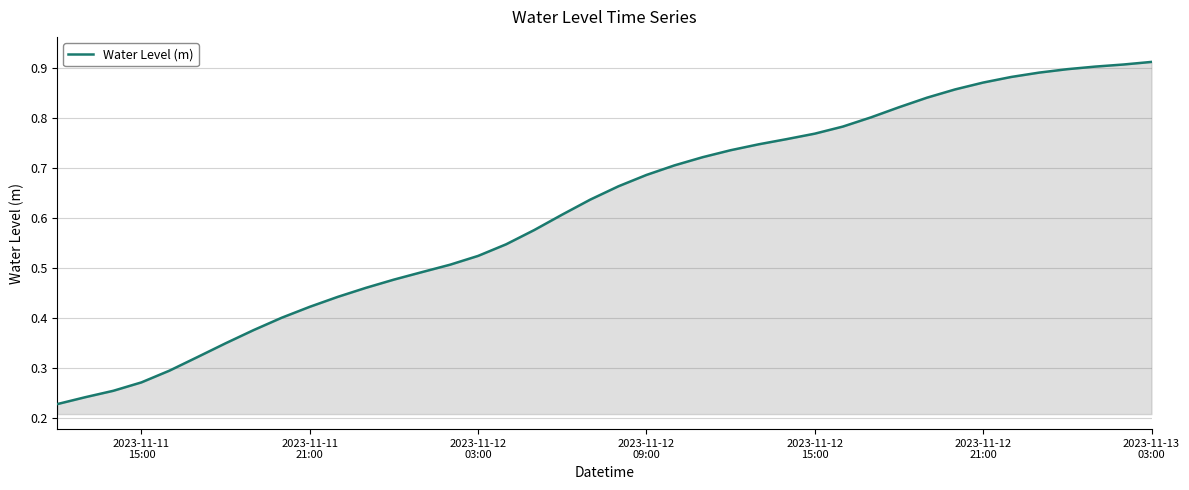

Does the chart have visible grid lines?

Yes